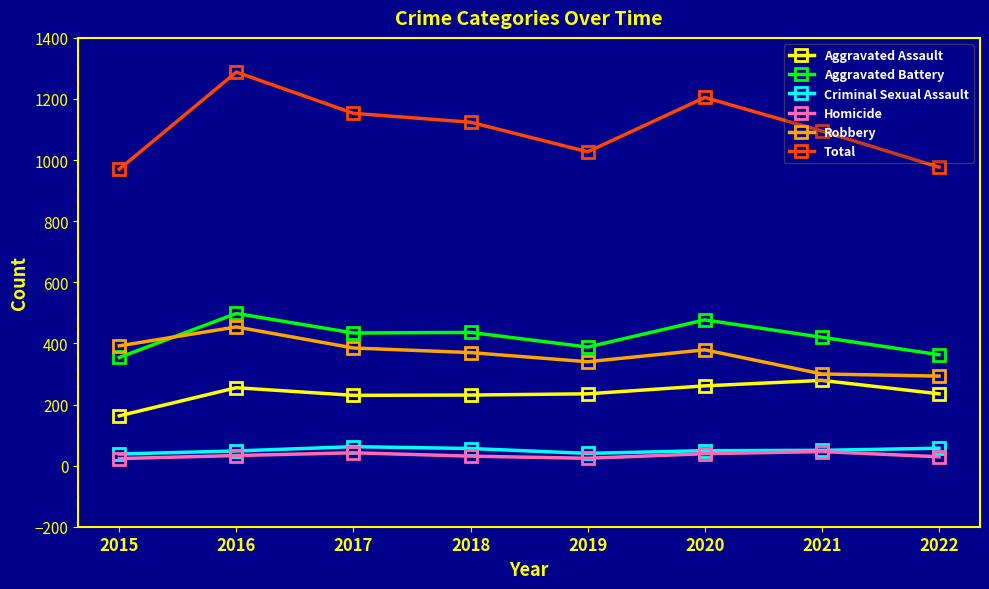

What are all the series names shown in the legend?

Aggravated Assault, Aggravated Battery, Criminal Sexual Assault, Homicide, Robbery, Total